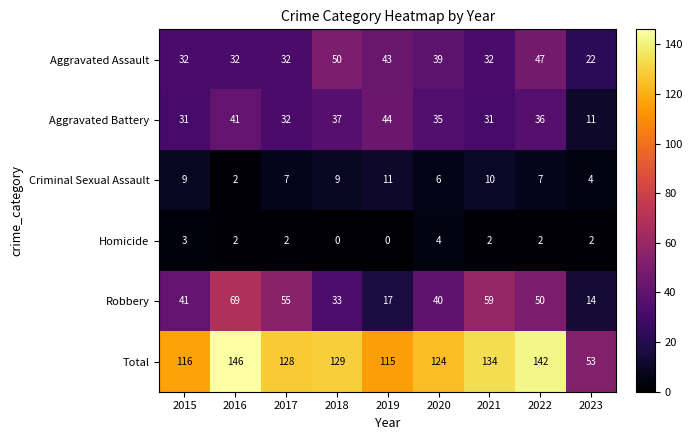

Rank the series at 2019 from highest to lowest value.

Total, Aggravated Battery, Aggravated Assault, Robbery, Criminal Sexual Assault, Homicide